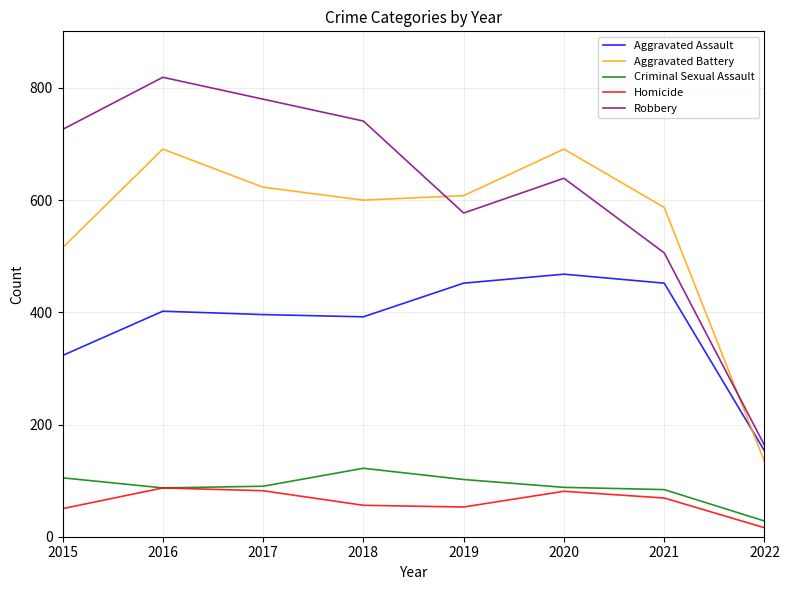

Is the value of Aggravated Assault at 2015 greater than the value of Robbery at 2018?

No